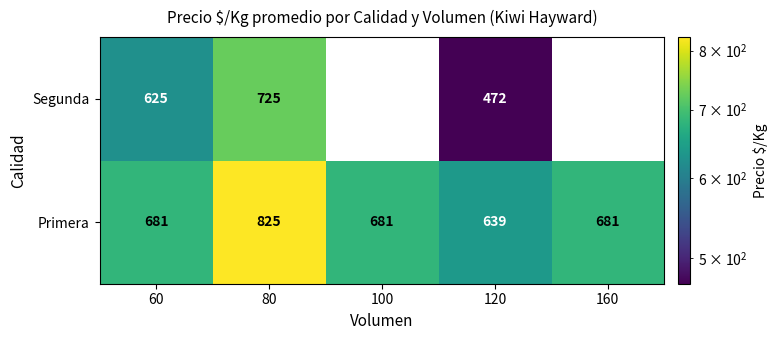

True or false: Segunda has a value of 333 at 80.

False